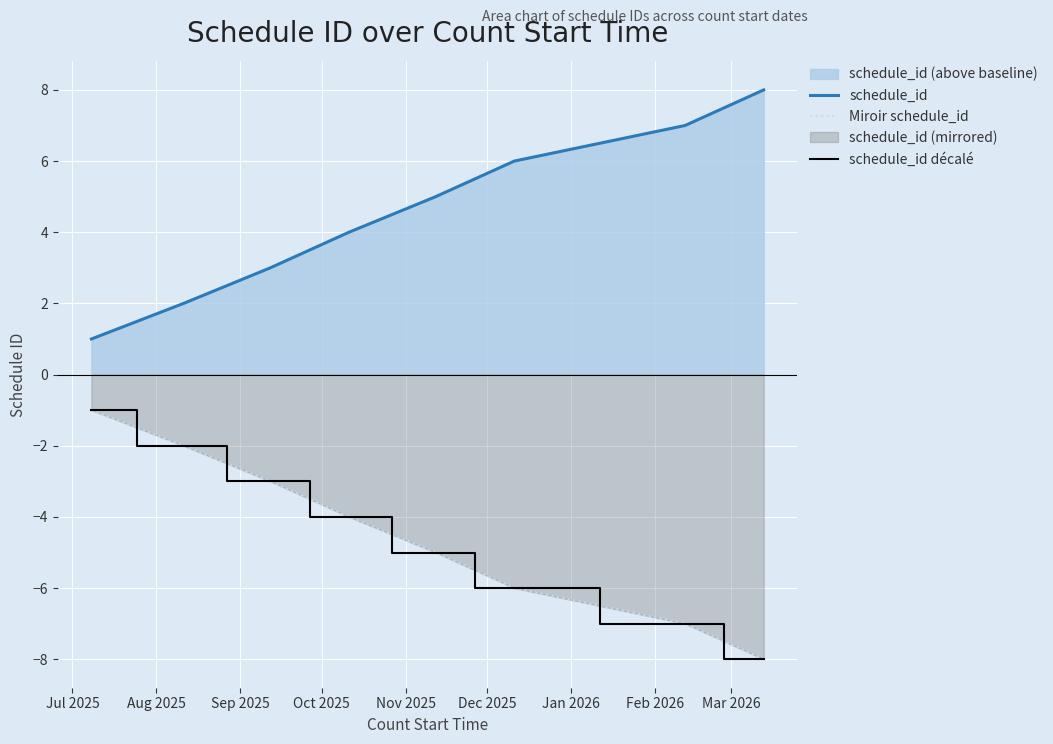

What is the difference between the maximum and minimum values in the schedule_id series?

7